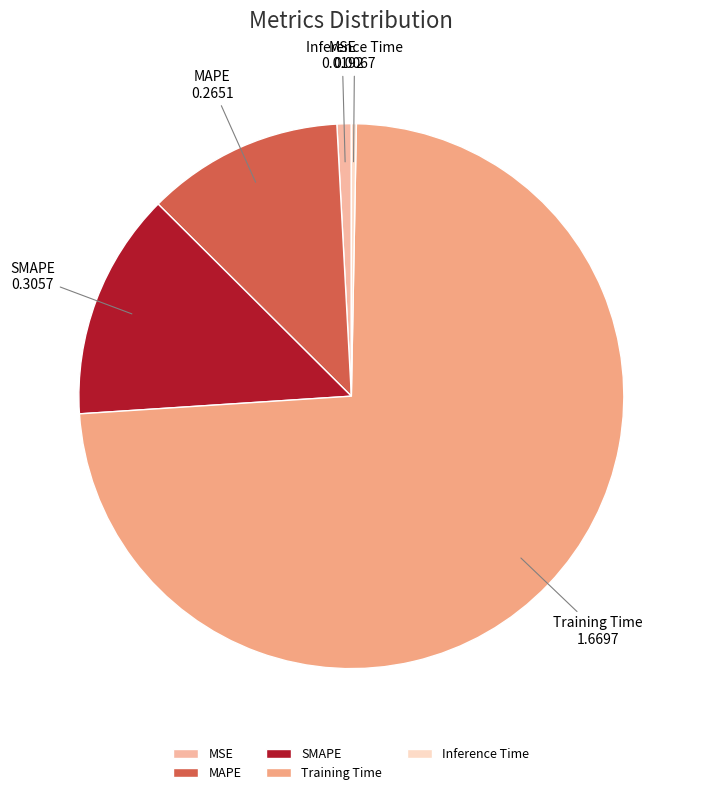

How many segments does this pie chart have?

5